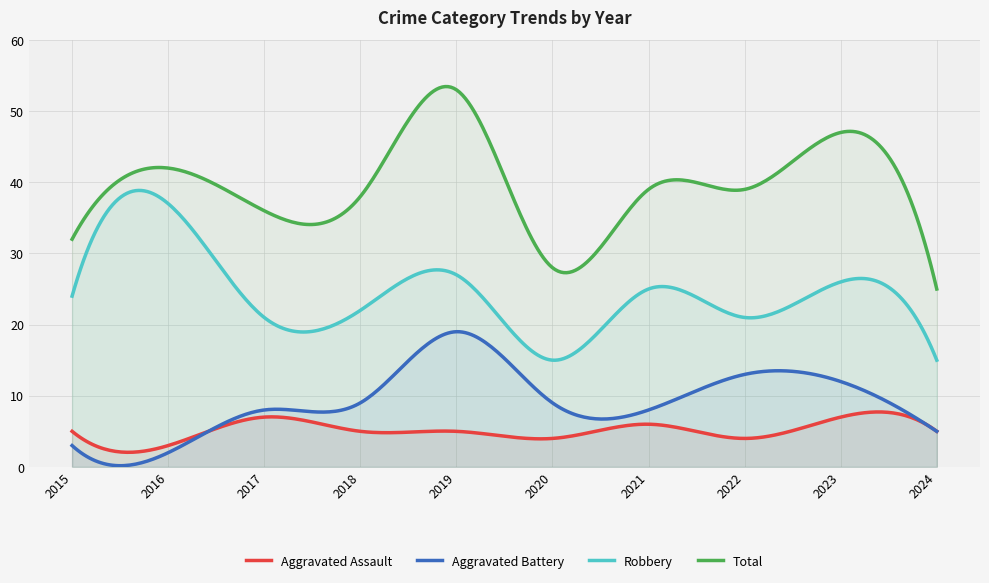

How many data points does each series have?

10